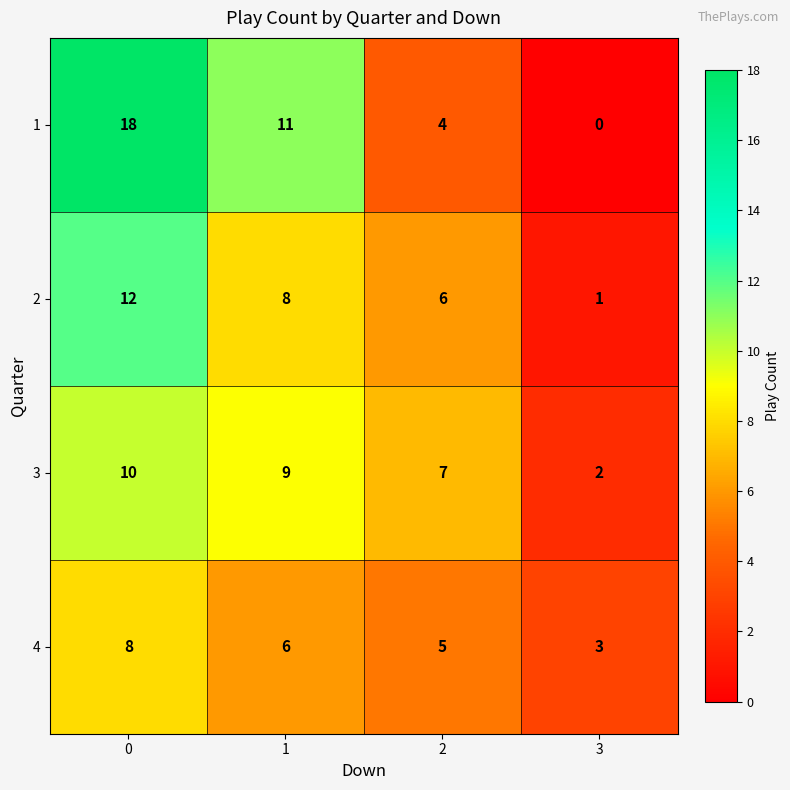

Is the value of 3 at 1 greater than the value of 1 at 0?

No